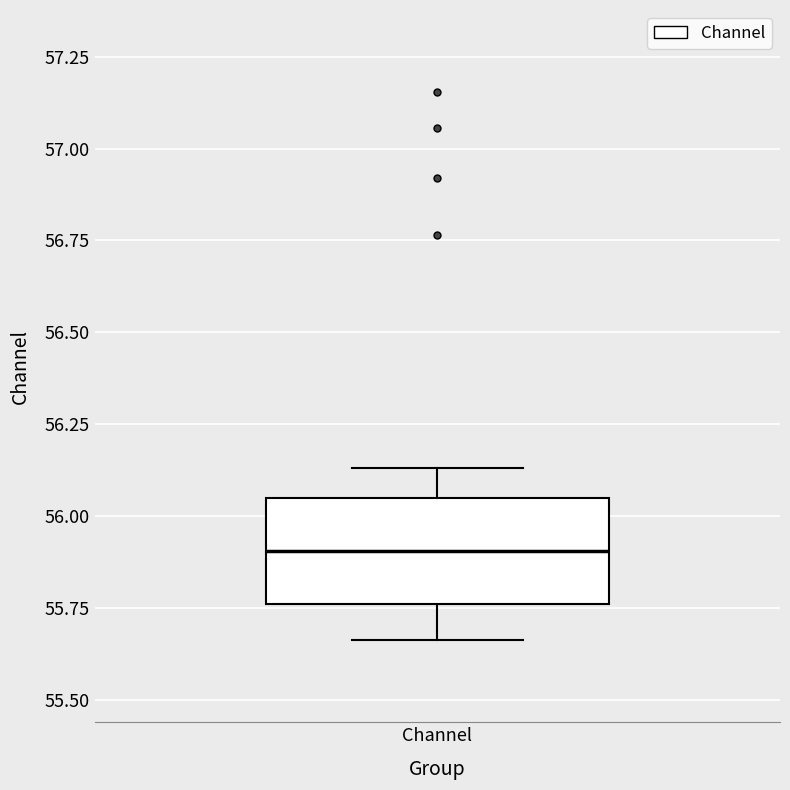

Transcribe this box plot: give where the median line is, the range the box spans, and where the two whiskers end, as read against the y-axis. The values are not printed on the chart, so give them approximately, as read against the axis.

median 55.90, box 55.75 to 56.05, whiskers 55.65 to 56.15